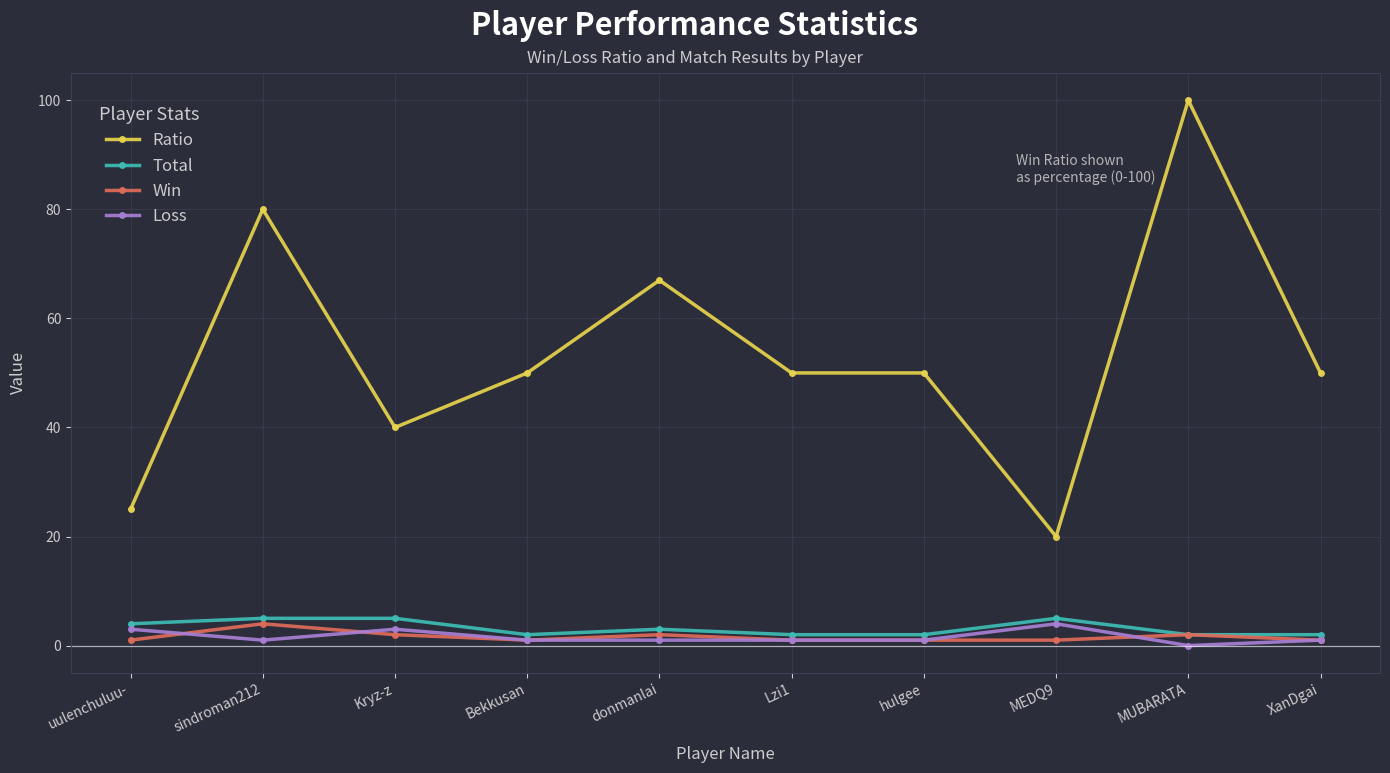

Which category has the highest value across all series?

MUBARATA